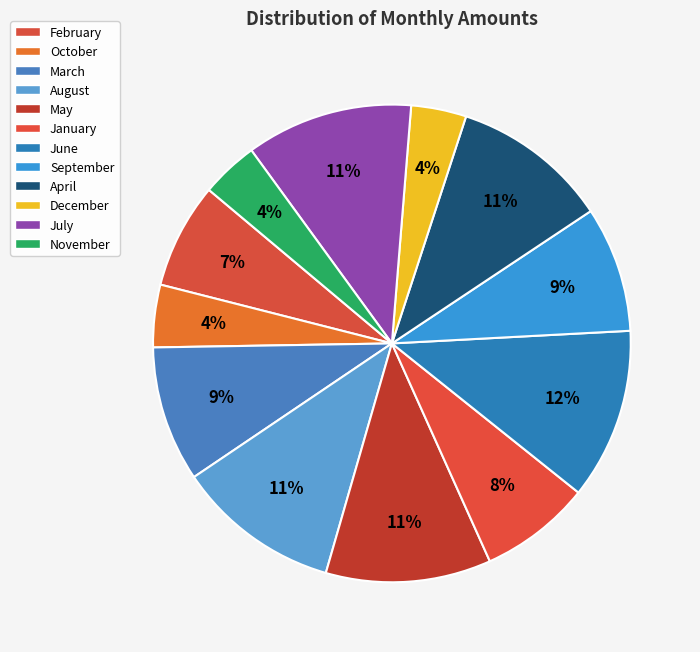

Do April and July together represent more than half of the pie?

No